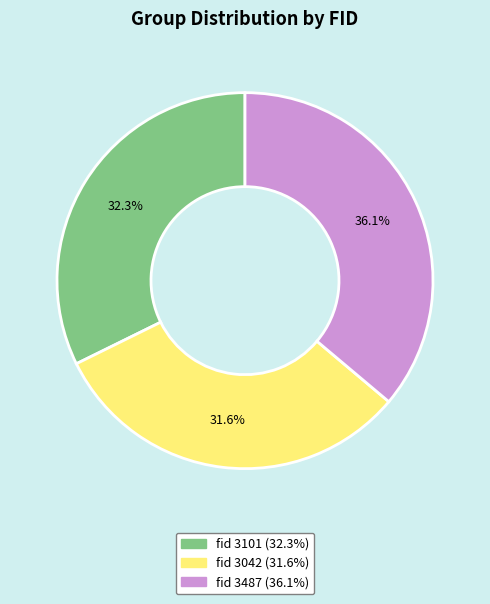

Does any single category account for the majority?

No